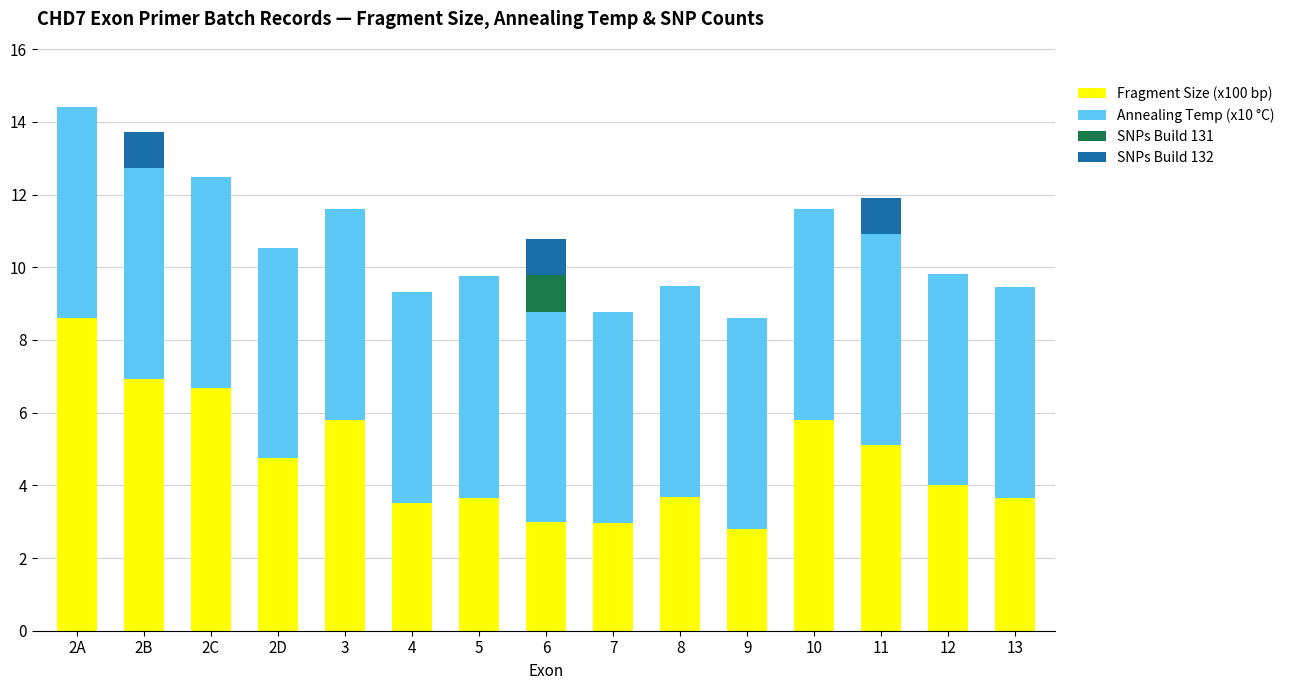

What value does the Fragment Size (x100 bp) series have at 11?

5.1